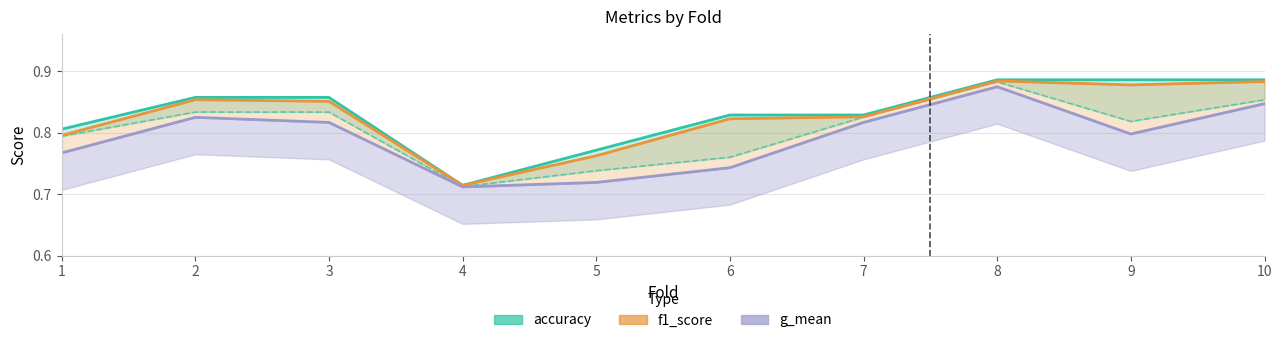

At how many categories does at least one series exceed 0?

10